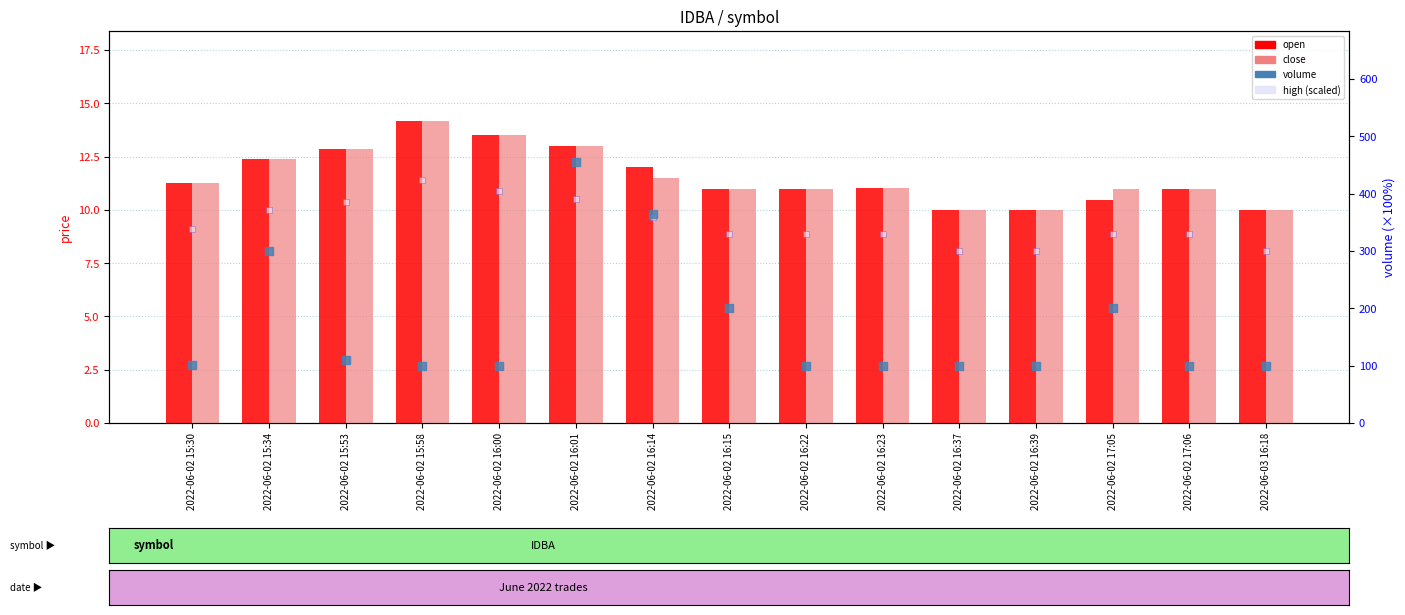

Which series contains the lowest Y value?

open